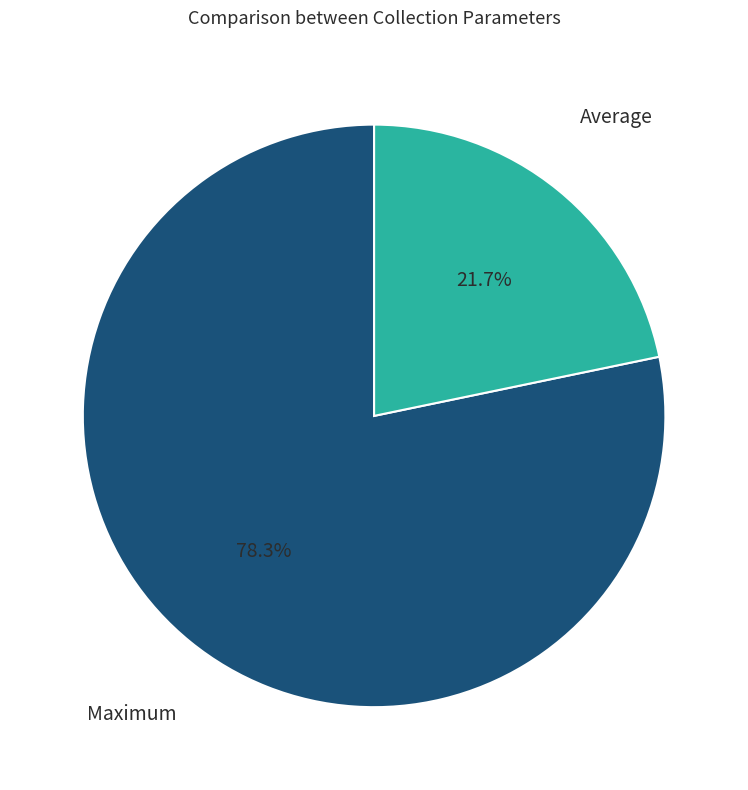

Is there any slice that represents more than half of the pie?

Yes